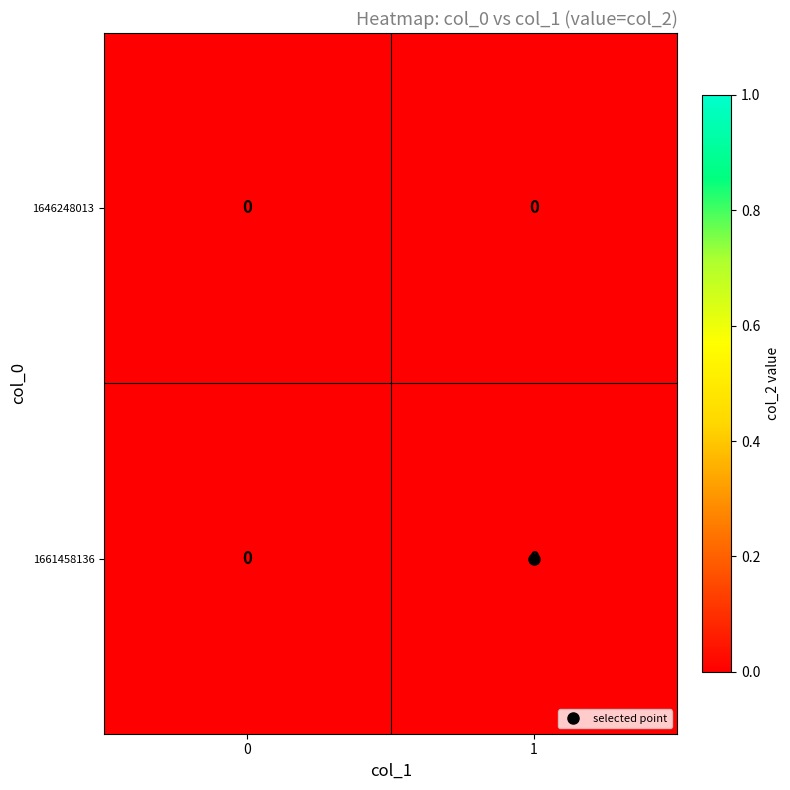

Which series has the largest total across all categories?

1661458136